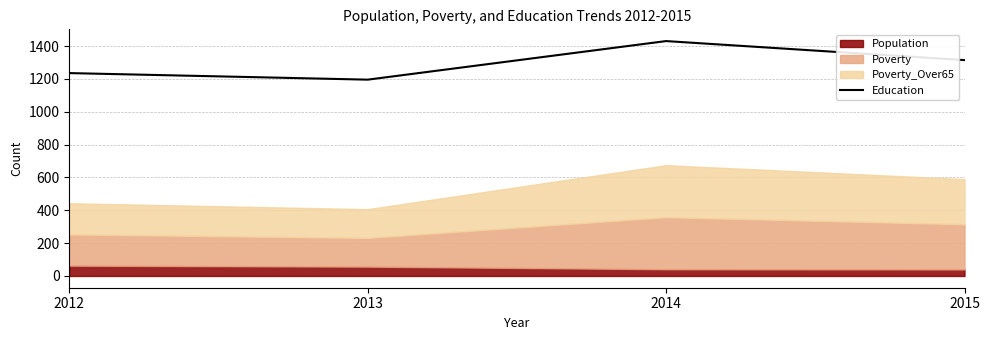

How many values are between 1236 and 1431?

3